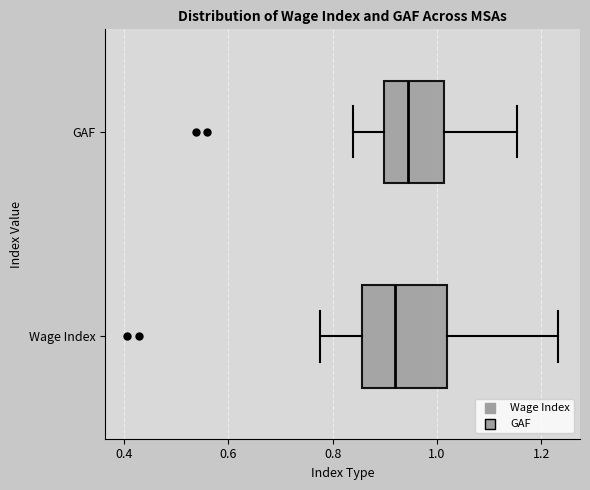

Where is the left edge of the box for GAF on the x-axis? The values are not printed on the chart, so give them approximately, as read against the axis.

0.90